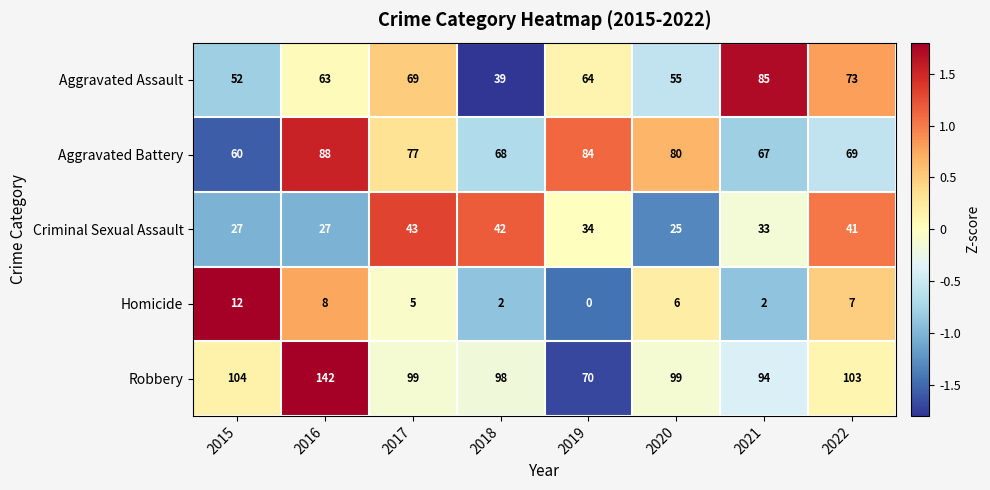

The Homicide series shows 16 at 2015. True or false?

False